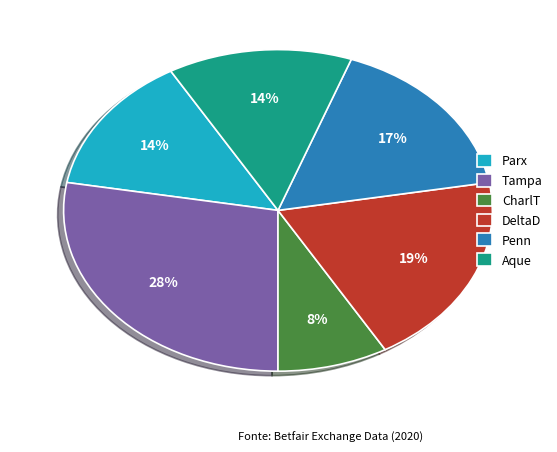

Is there a majority slice in this chart?

No